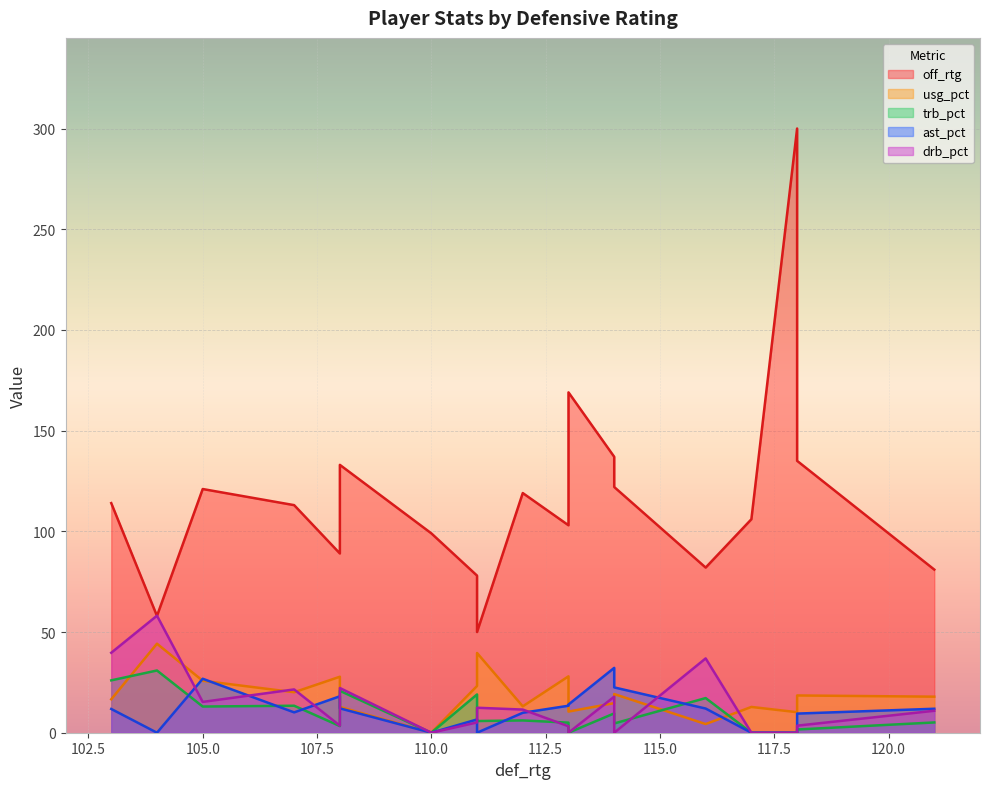

Count the number of data series in this chart.

5